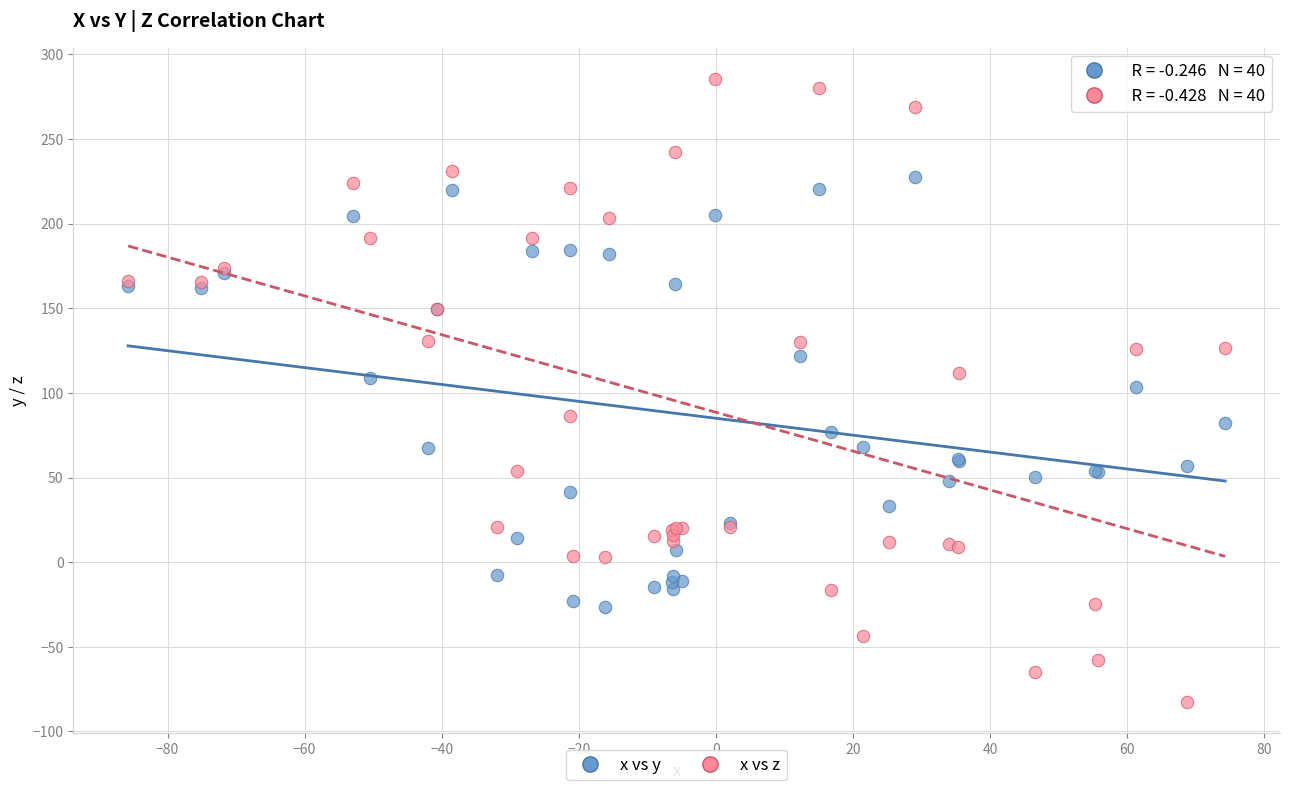

Which series contains the highest Y value?

x vs z